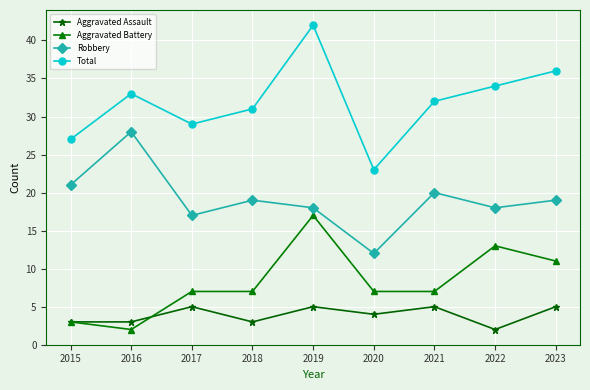

Is this an area chart (filled region under the line)?

No